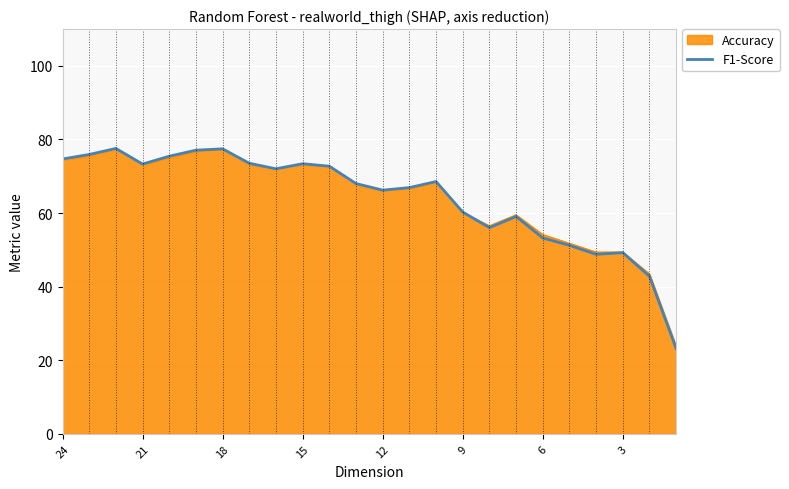

How many interior local valleys (lower than both neighbors) does the data have?

5